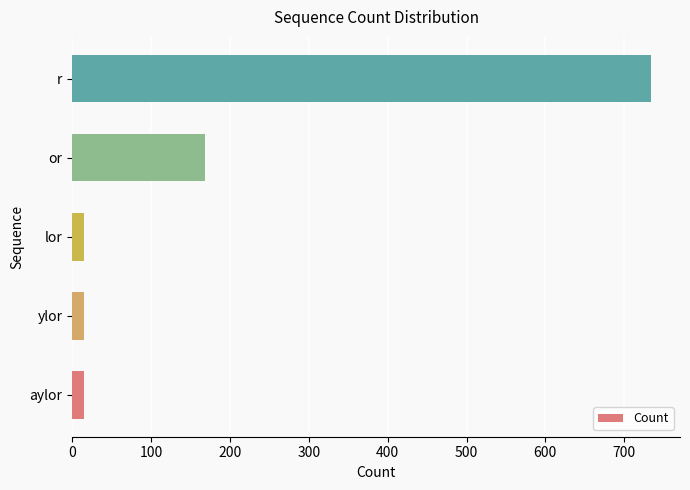

The value at or is 38. True or false?

False